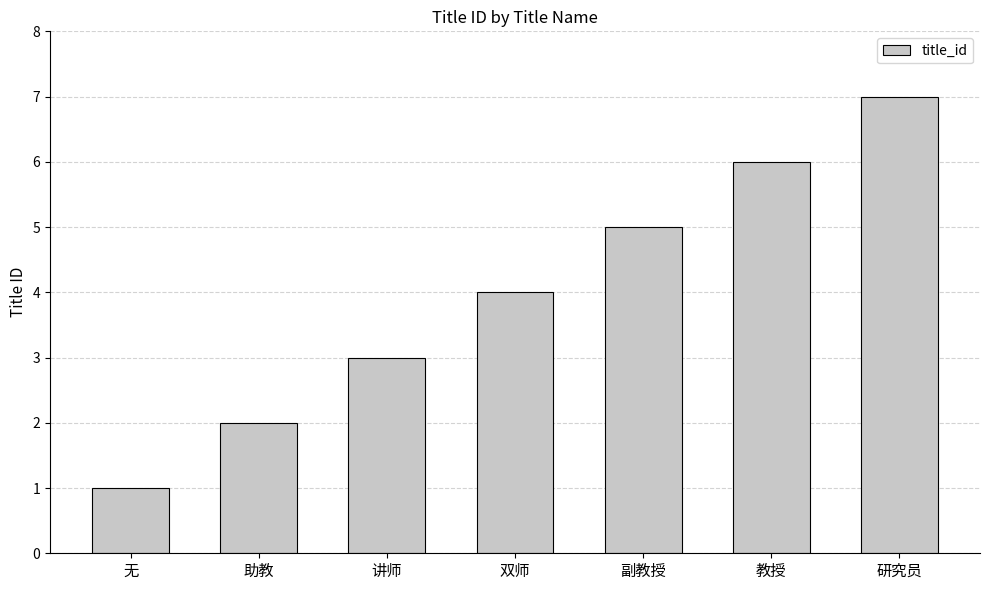

What is the ratio of the value at 副教授 to the value at 讲师?

1.7